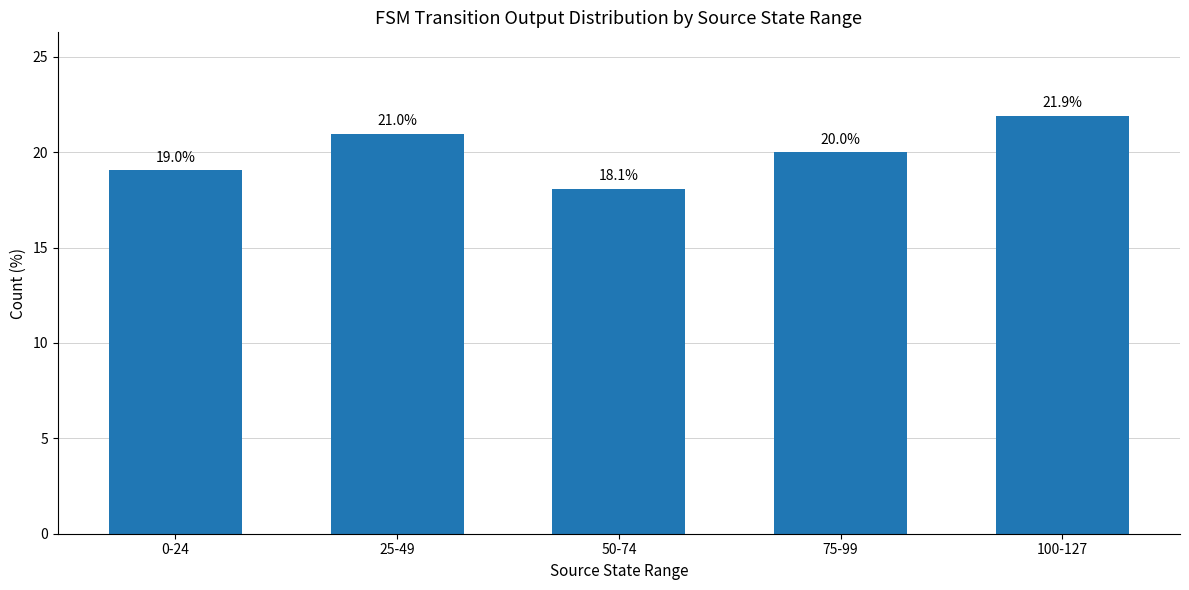

What is the difference between the maximum and second lowest values?

2.9